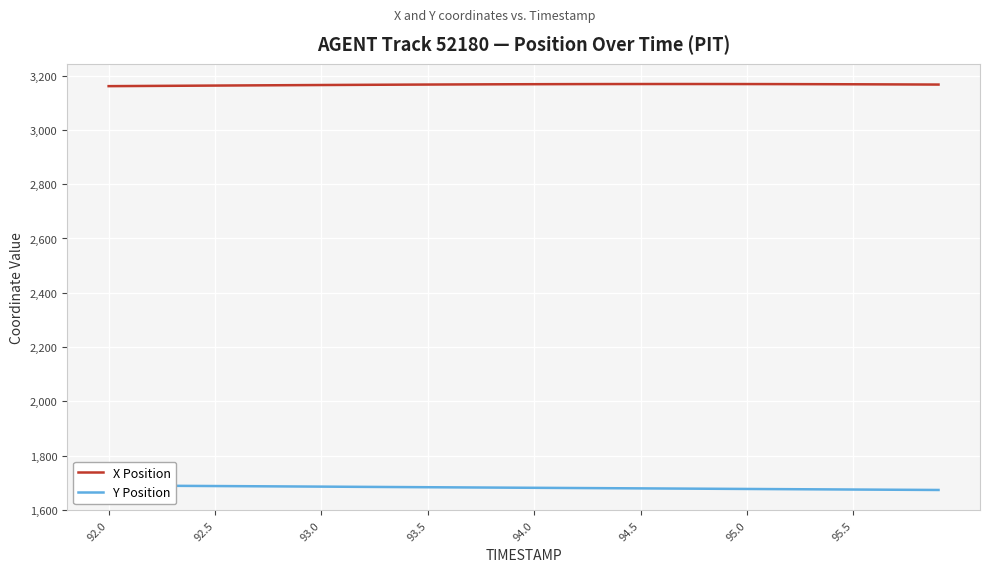

What is the minimum value for Y Position?

1673.8